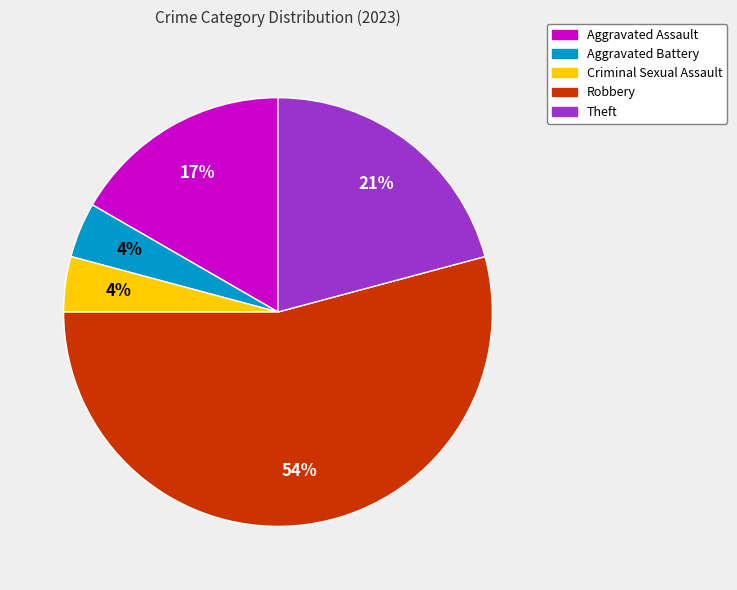

What is the ratio of the value at Aggravated Assault to the value at Robbery?

0.3